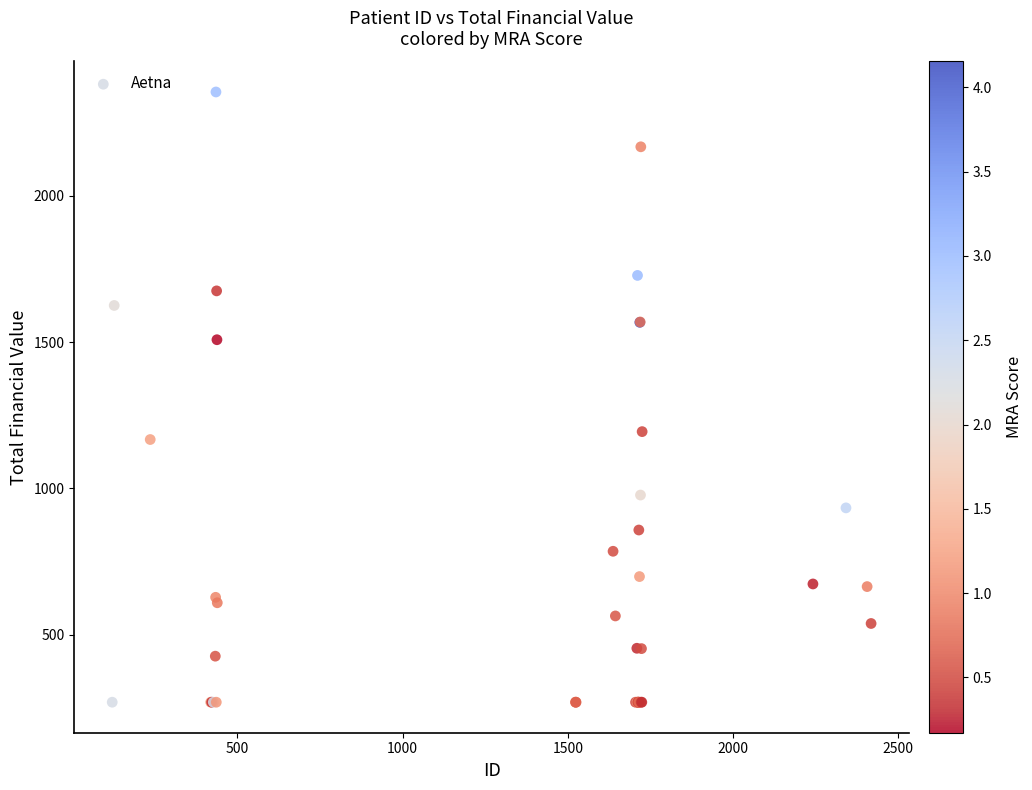

What Y value in the scatter plot is closest to 1311?

1194.0